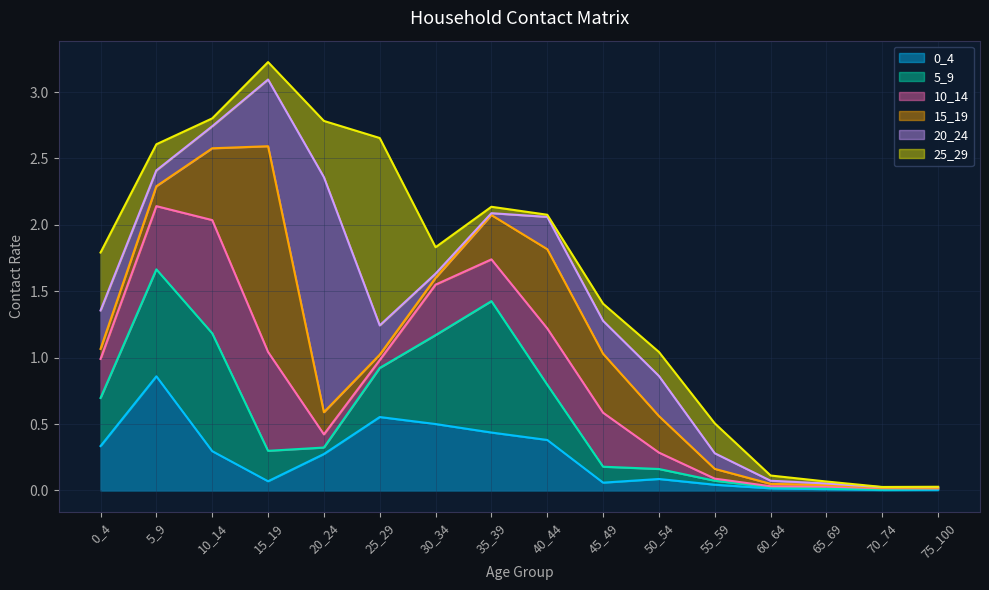

Which has a higher value, 50_54 or 55_59?

50_54